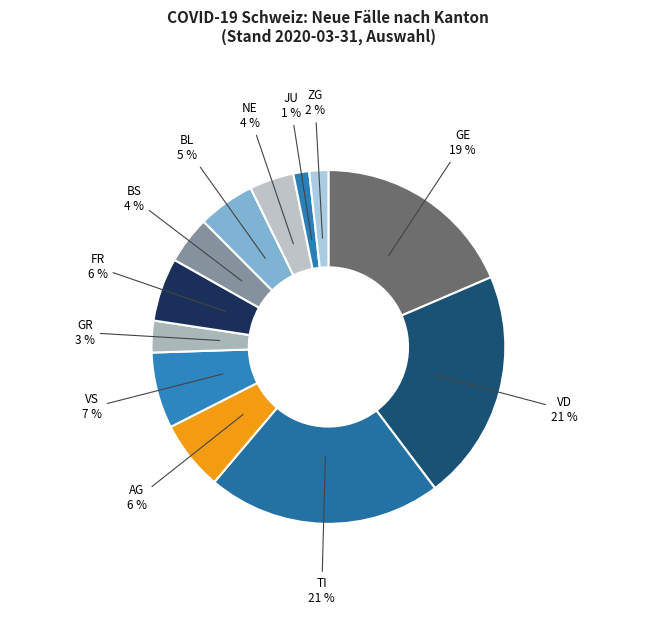

Does any single category account for the majority?

No